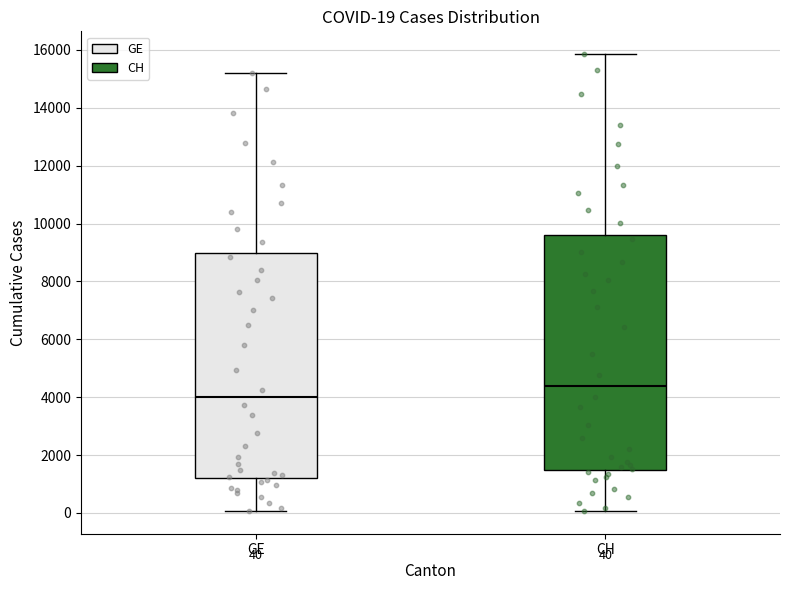

Comparing the boxes themselves (not the whiskers), which one is the tallest?

CH